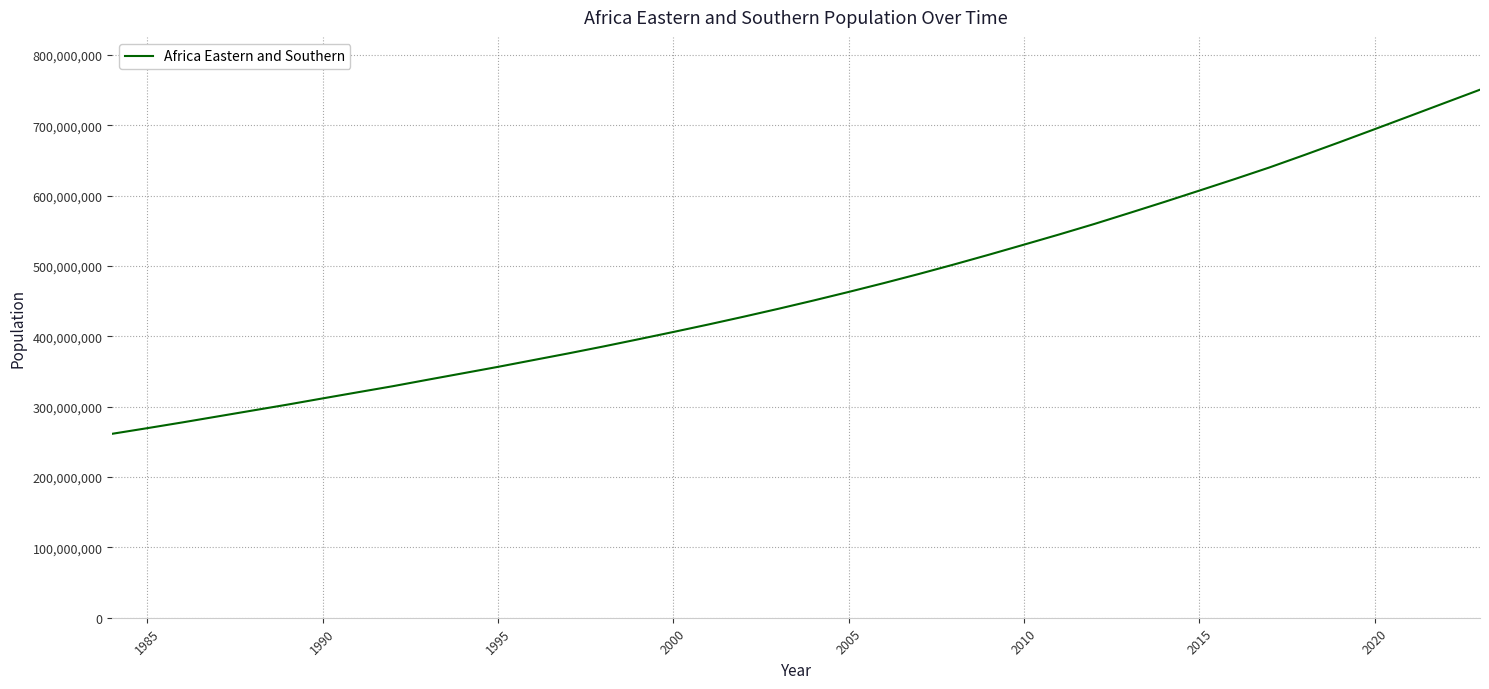

What is the greatest value displayed?

750503764